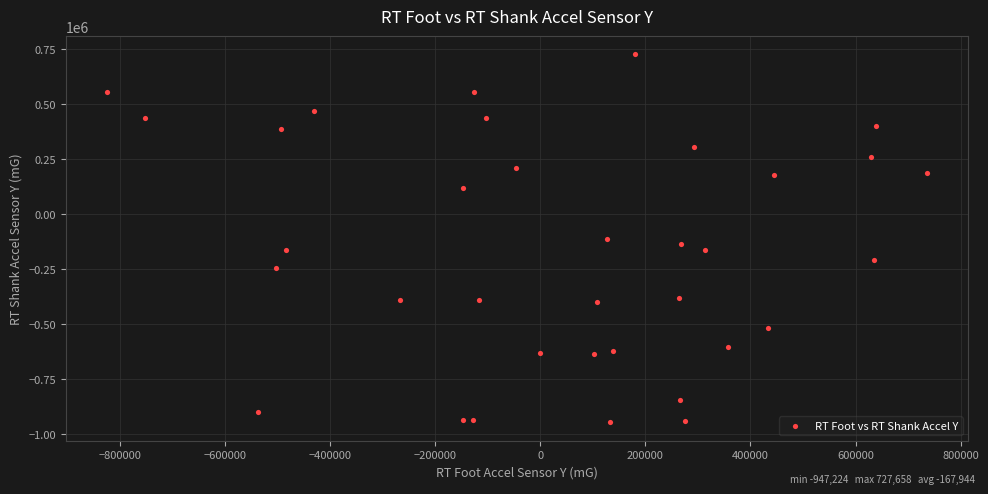

What is the range of Y values (max minus min)?

1674882